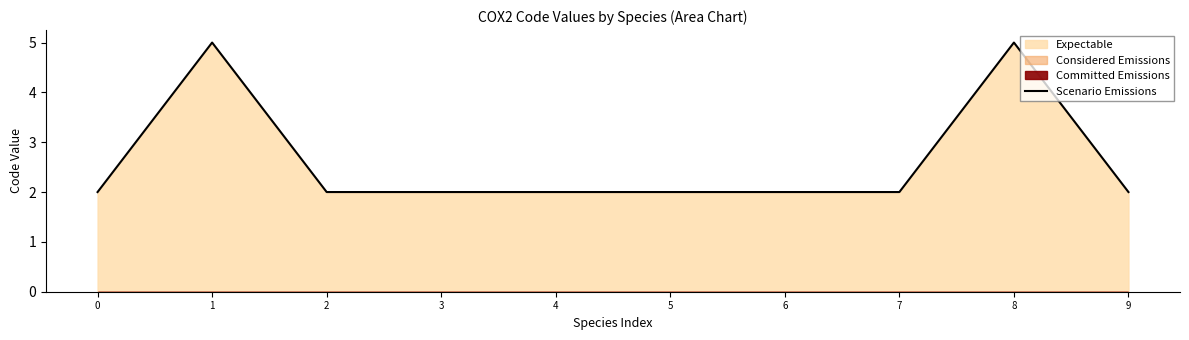

At which category does the data reach its first local peak?

1